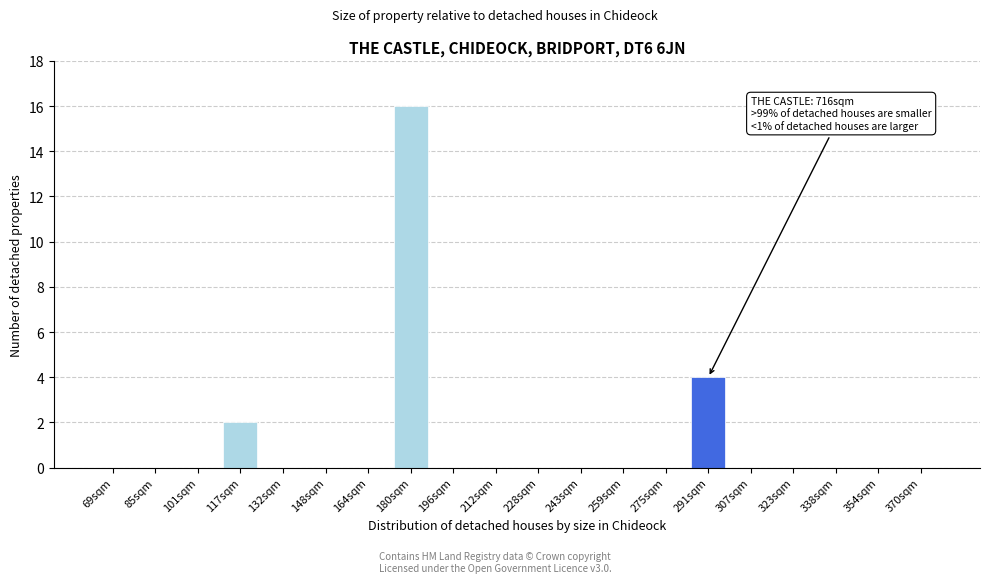

Reading left to right, list all the values displayed in this chart.

69sqm=0	85sqm=0	101sqm=0	117sqm=2	132sqm=0	148sqm=0	164sqm=0	180sqm=16	196sqm=0	212sqm=0	228sqm=0	243sqm=0	259sqm=0	275sqm=0	291sqm=4	307sqm=0	323sqm=0	338sqm=0	354sqm=0	370sqm=0